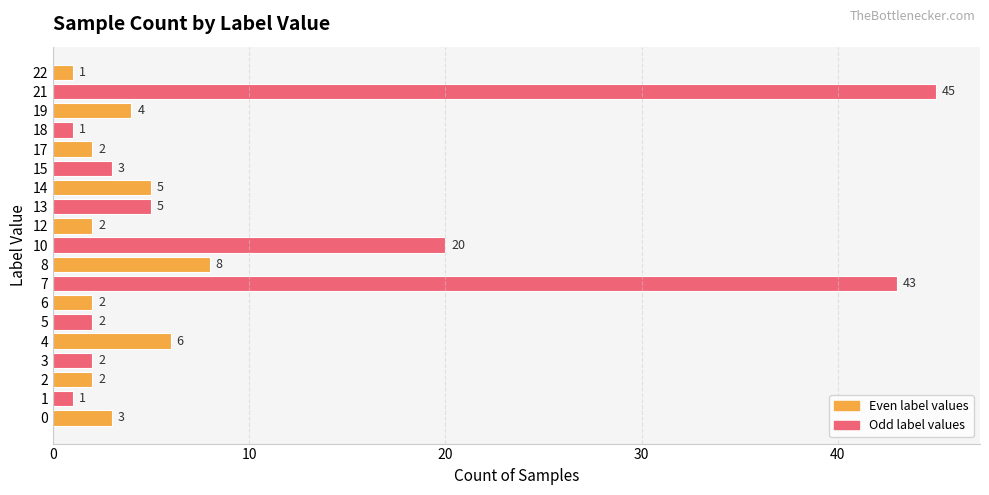

At which category does the chart reach its peak across all series?

21